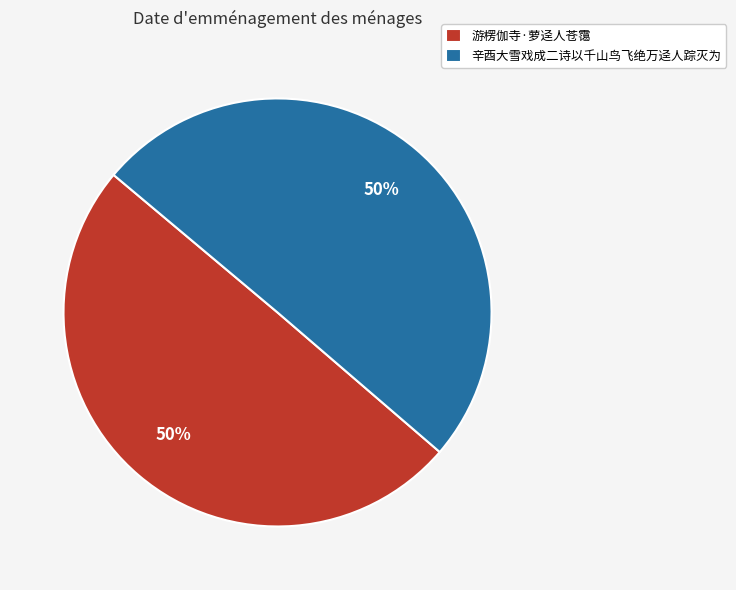

Is it true that 游楞伽寺·萝迳人苍霭 is 50% of the pie?

True